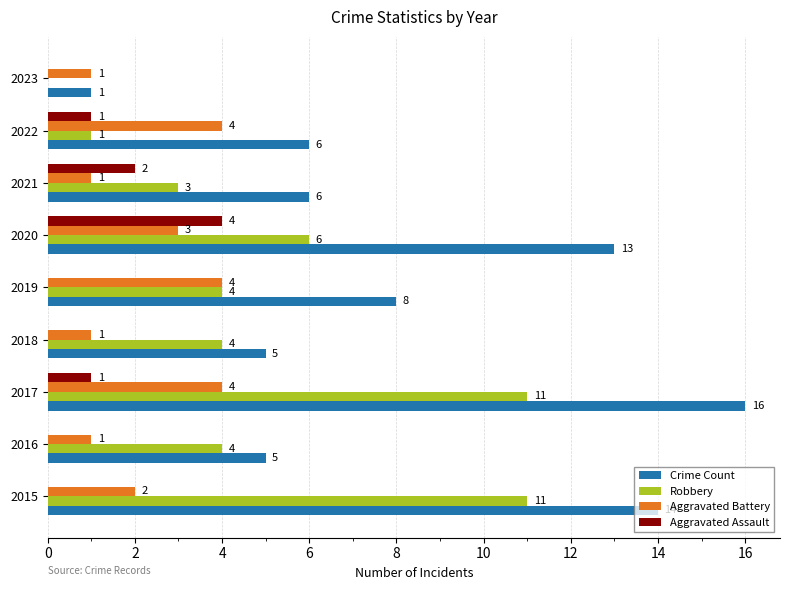

What is the total value across all series at 2018?

10